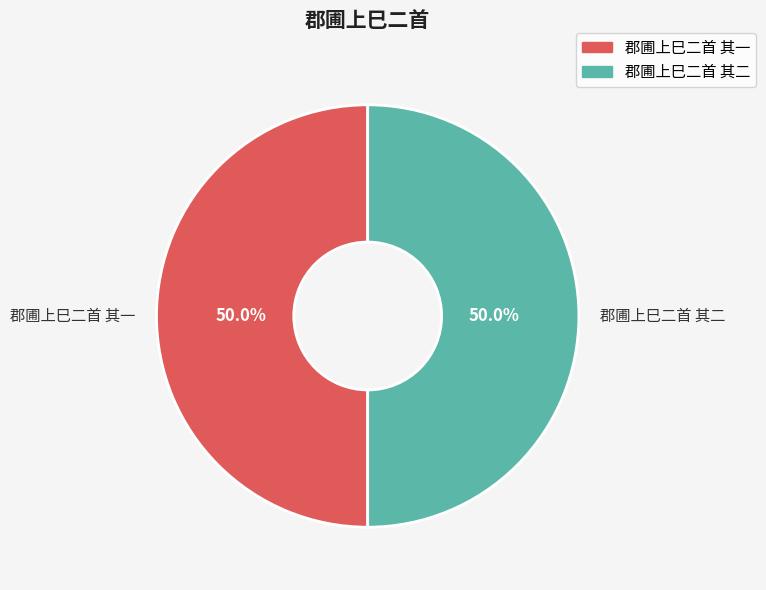

What portion of the pie excludes 郡圃上巳二首 其二?

50.0%